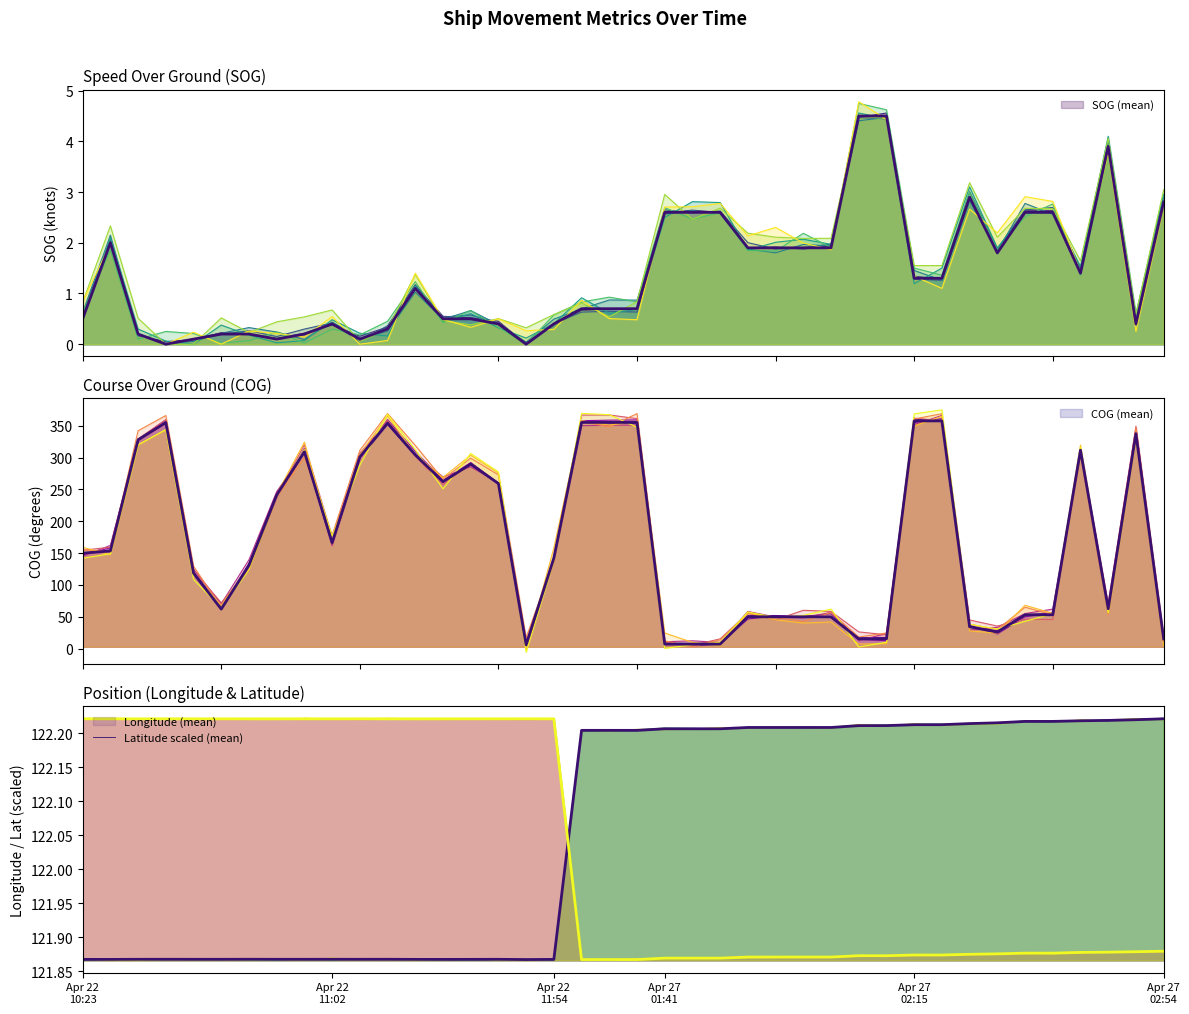

How many lines are shown in the chart?

4